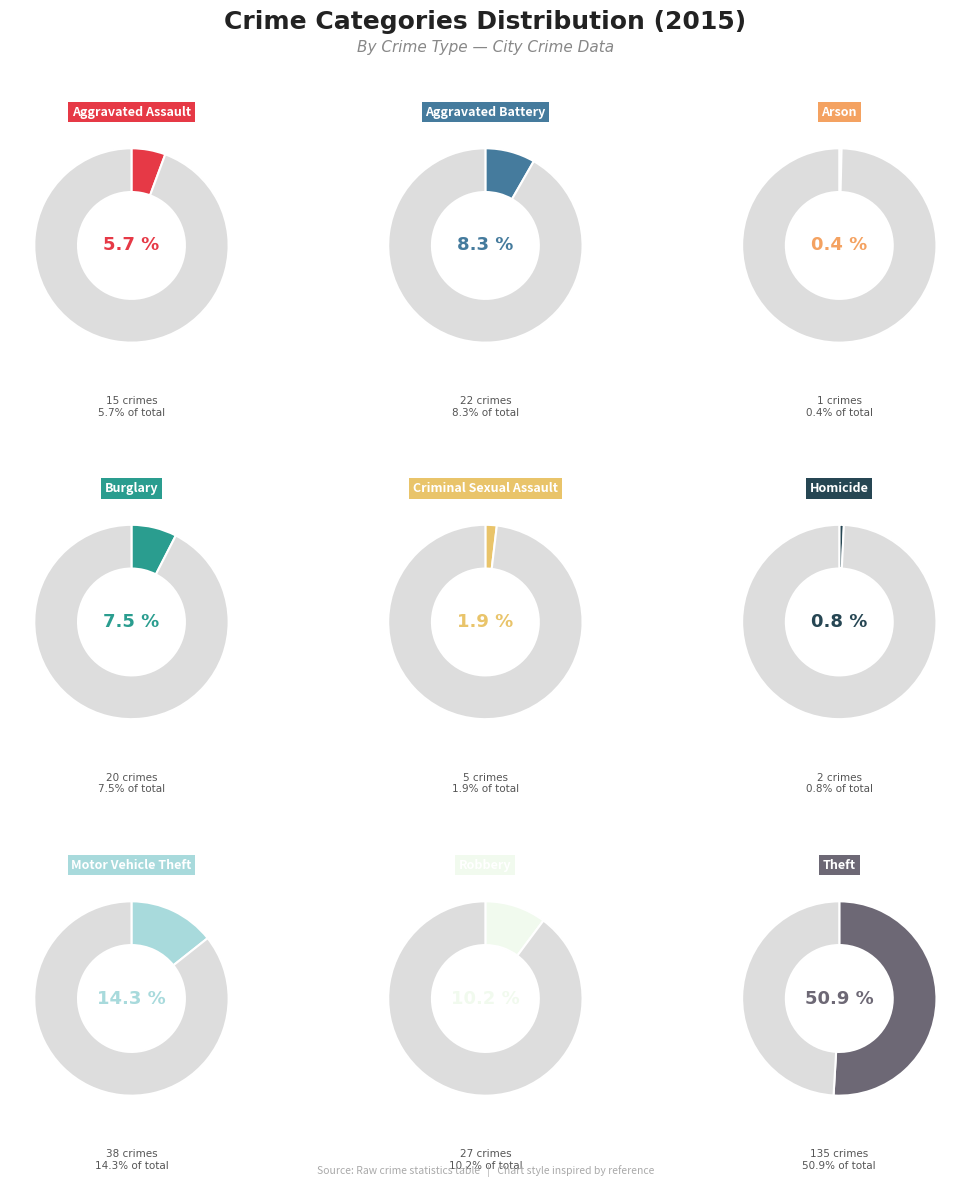

What is the smallest slice in the pie chart?

Arson